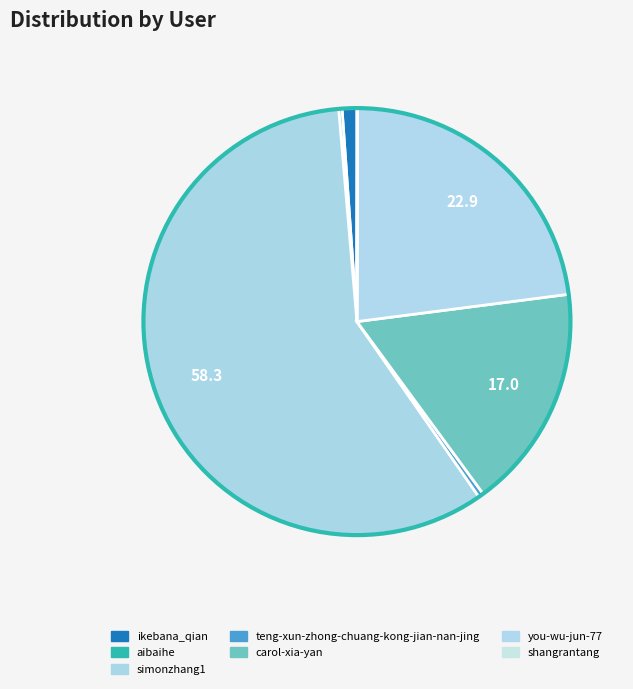

To the nearest percent, what is the difference between the aibaihe and ikebana_qian slice percentages?

1%